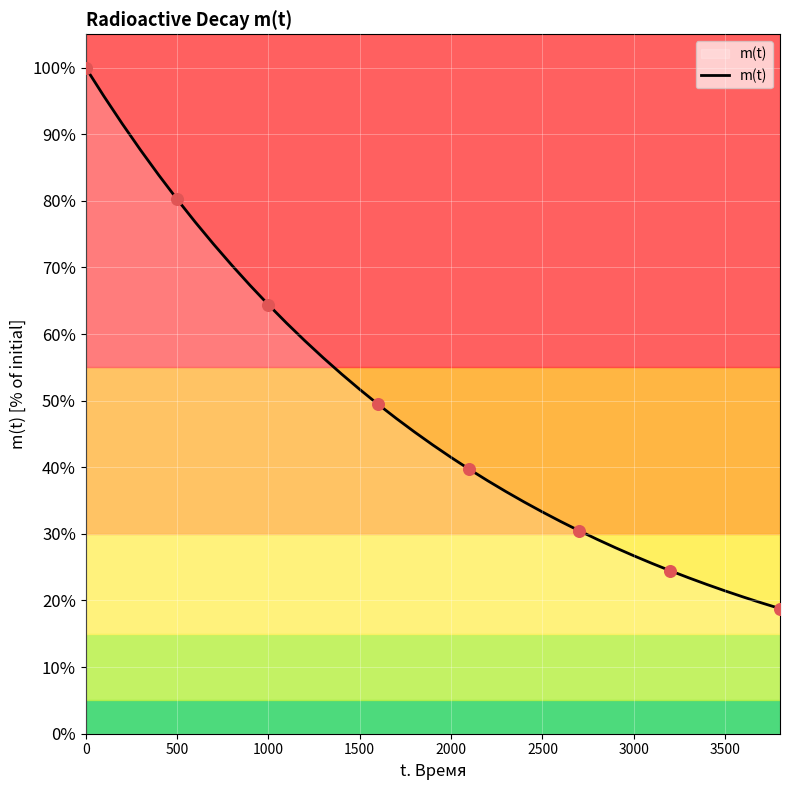

What is the greatest value displayed?

100.0